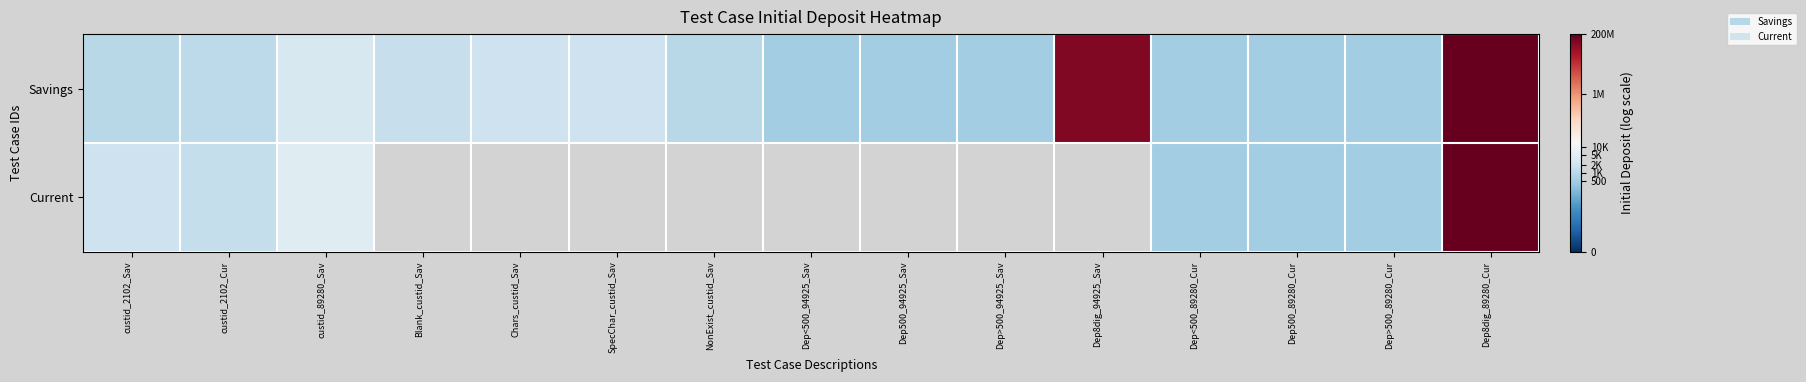

List the series in order of their peak value, highest first.

Savings, Current